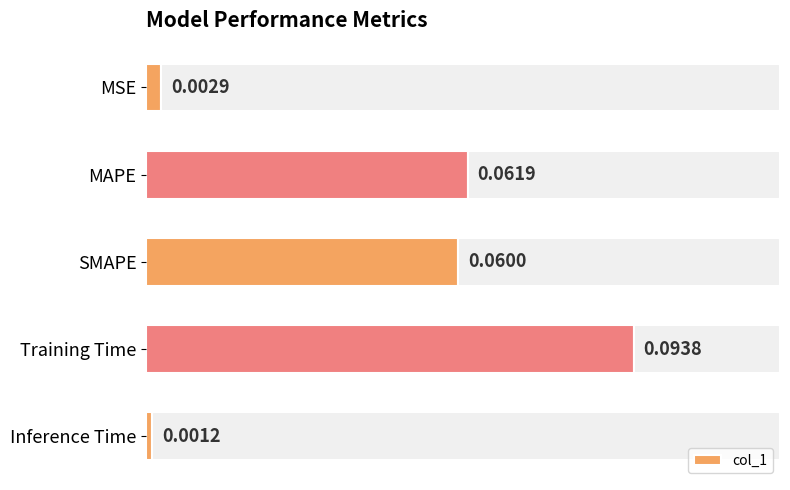

List the labels in order of col_1 value, smallest first.

Inference Time, MSE, SMAPE, MAPE, Training Time